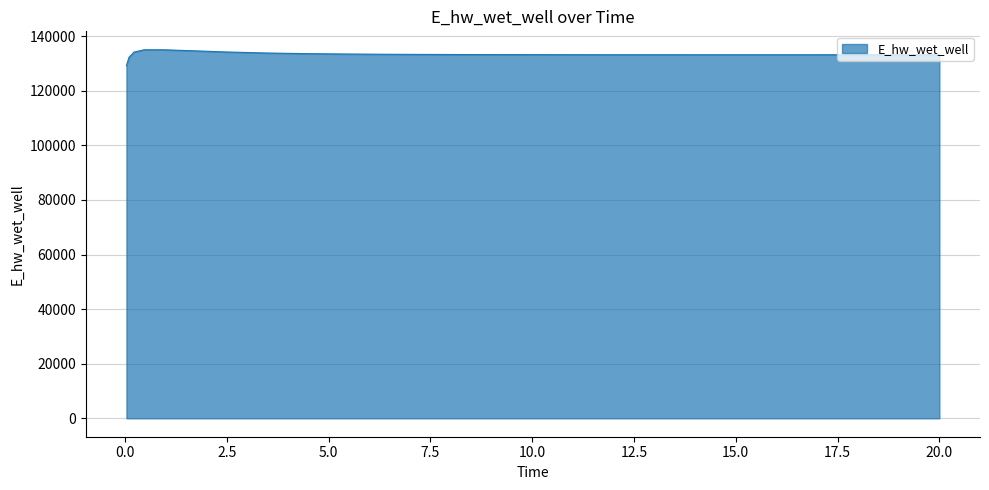

What is the maximum value shown in the chart?

135040.3